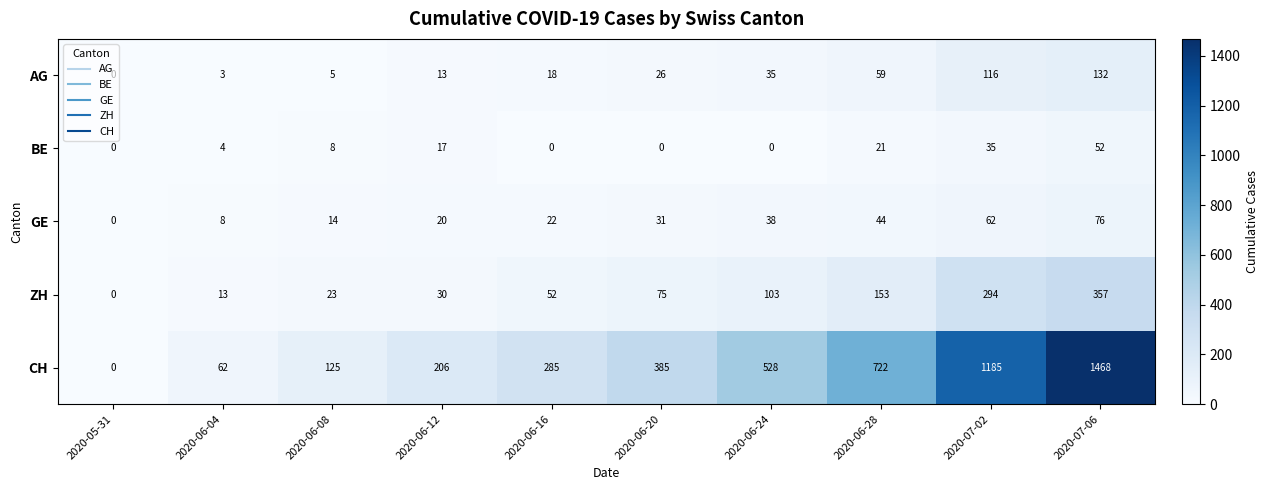

The value of AG at 2020-06-08 is 7. True or false?

False